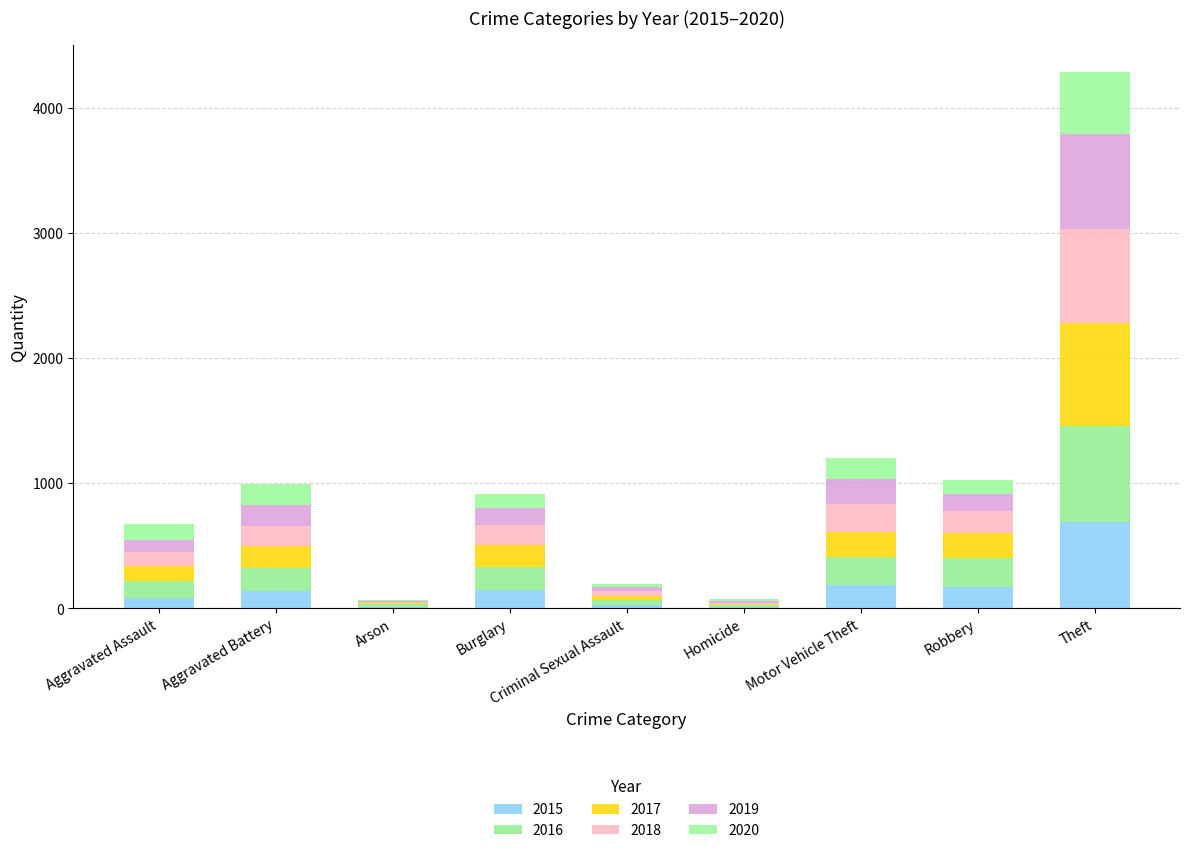

At which category is the sum across all series the highest?

Theft